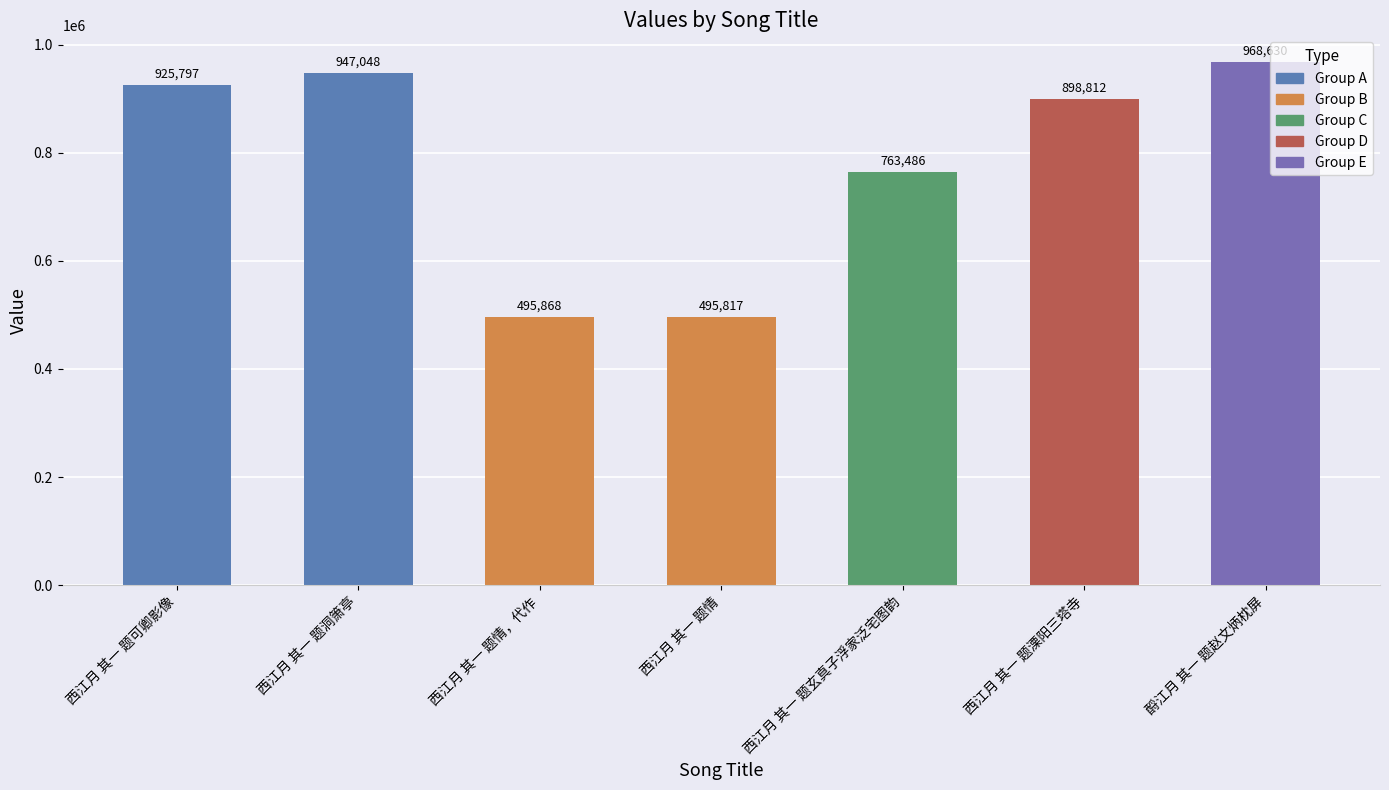

At which label does the data first exceed 898812?

西江月 其一 题可卿影像